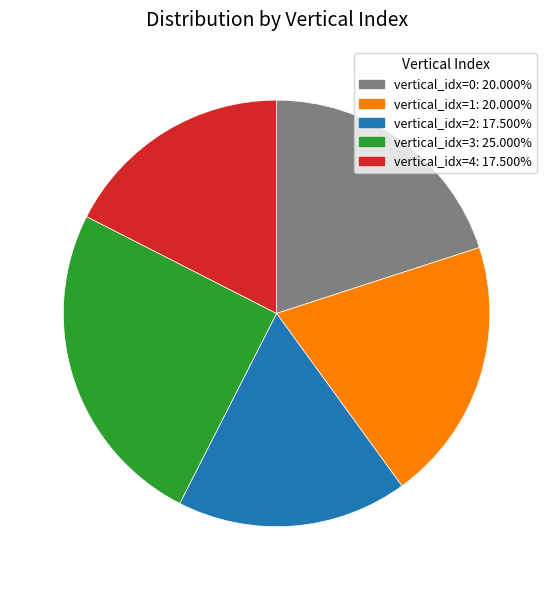

Count the number of slices in the pie.

5